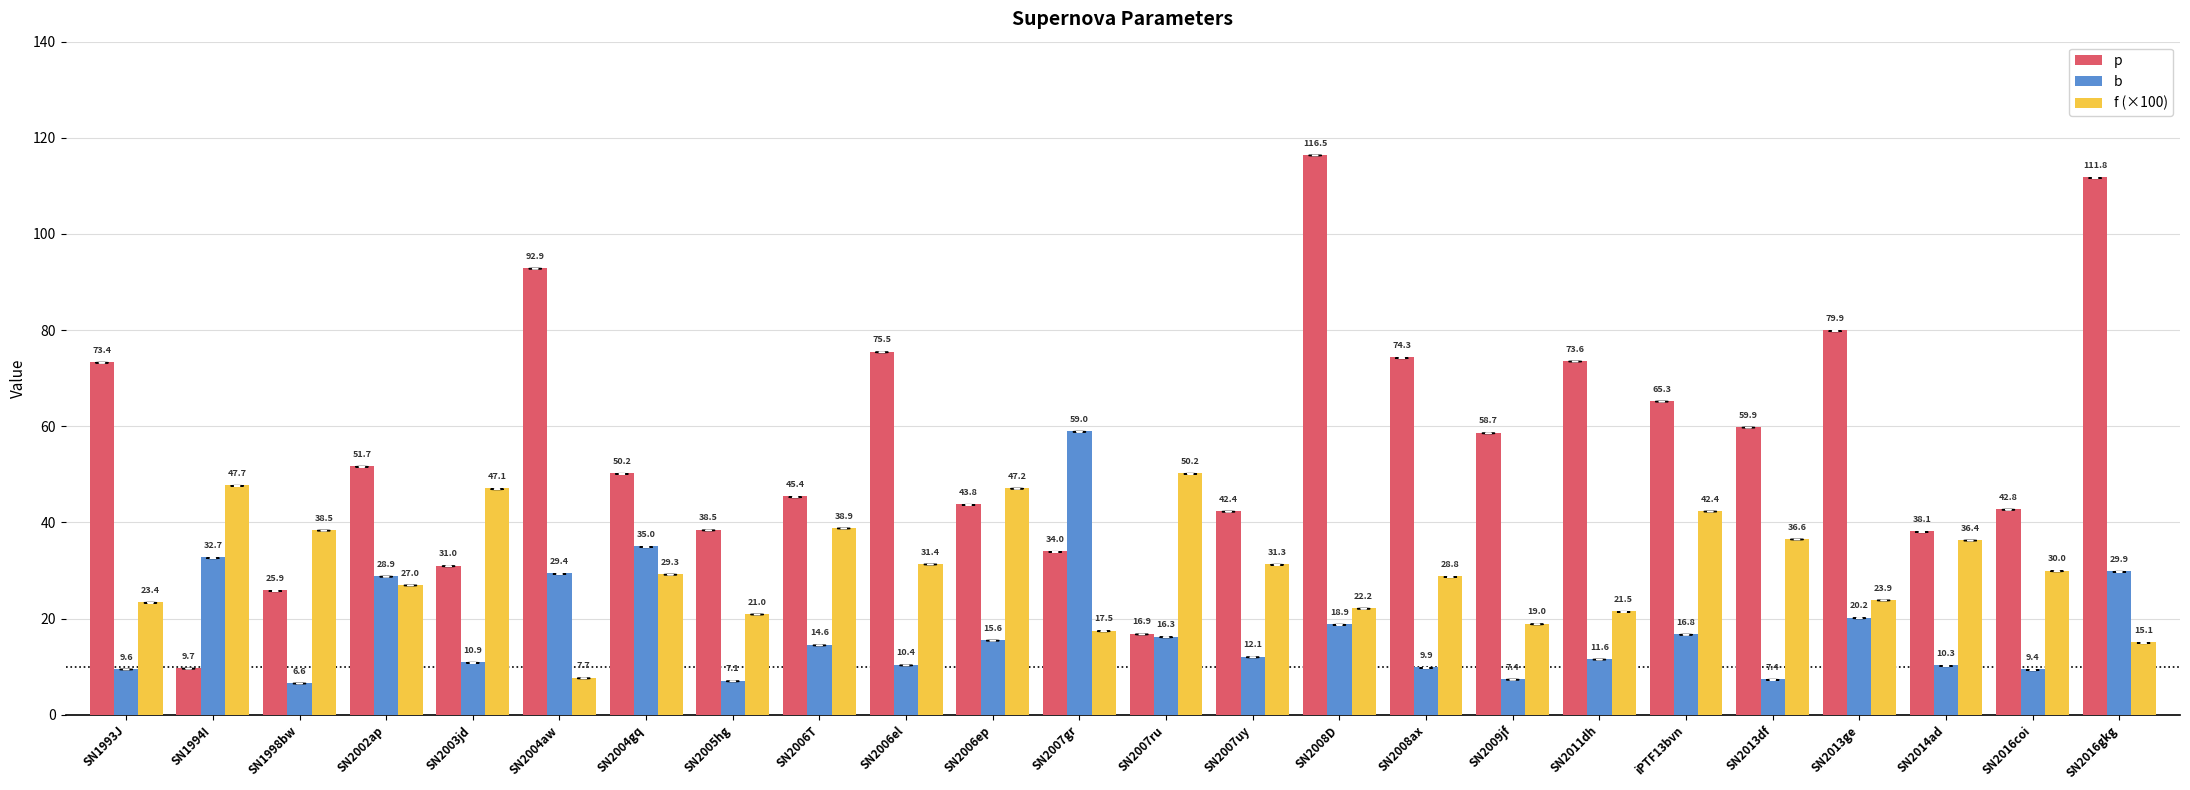

What is the difference between the highest and lowest values at SN2013ge?

59.7